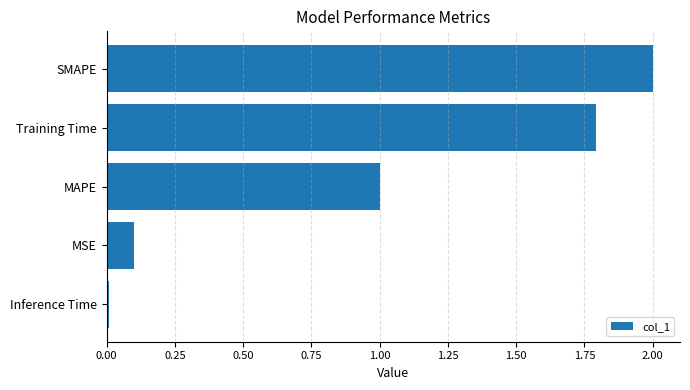

What is the average value?

1.0